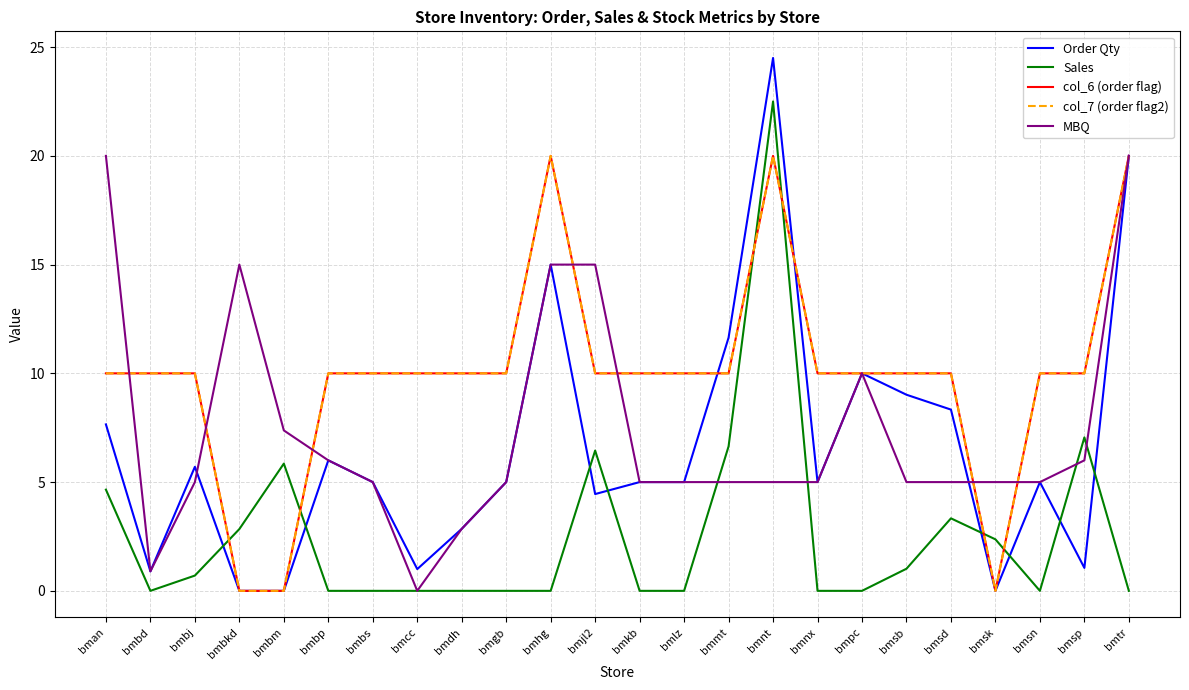

What is the value of the col_6 (order flag) point at the 22nd from the left?

10.0